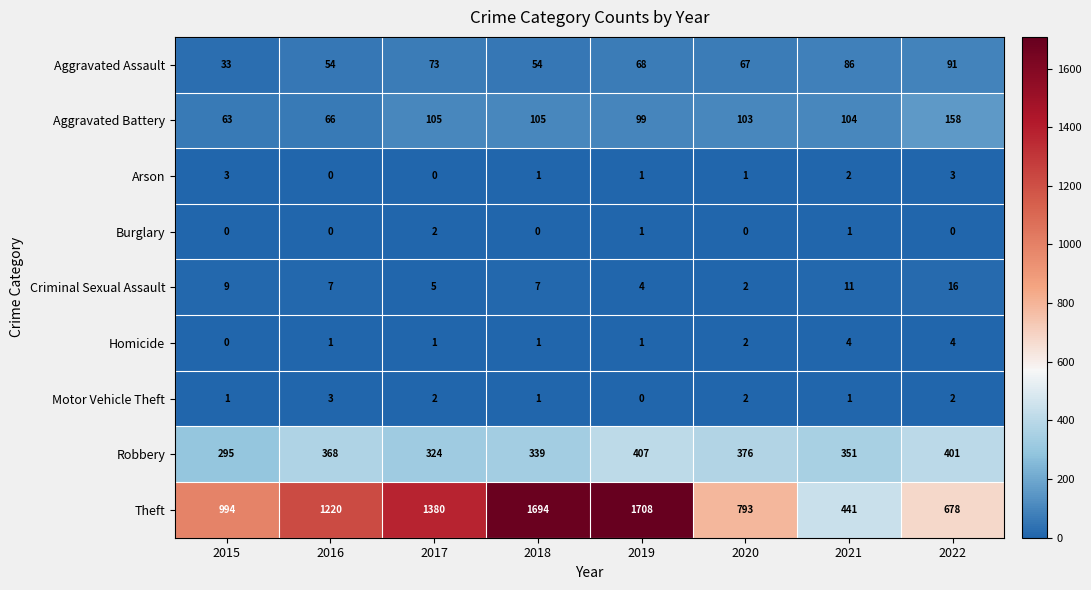

Which series changed the most between 2019 and 2020?

Theft